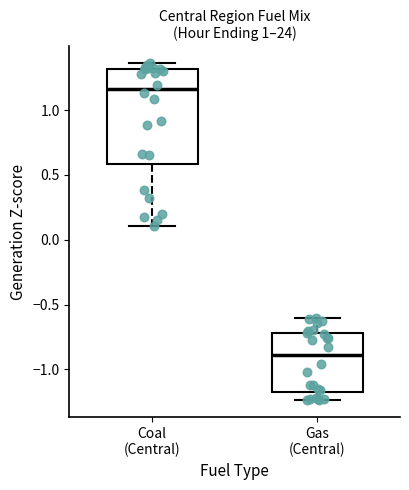

Which box is the tallest, from its lower edge to its upper edge?

Coal (Central)